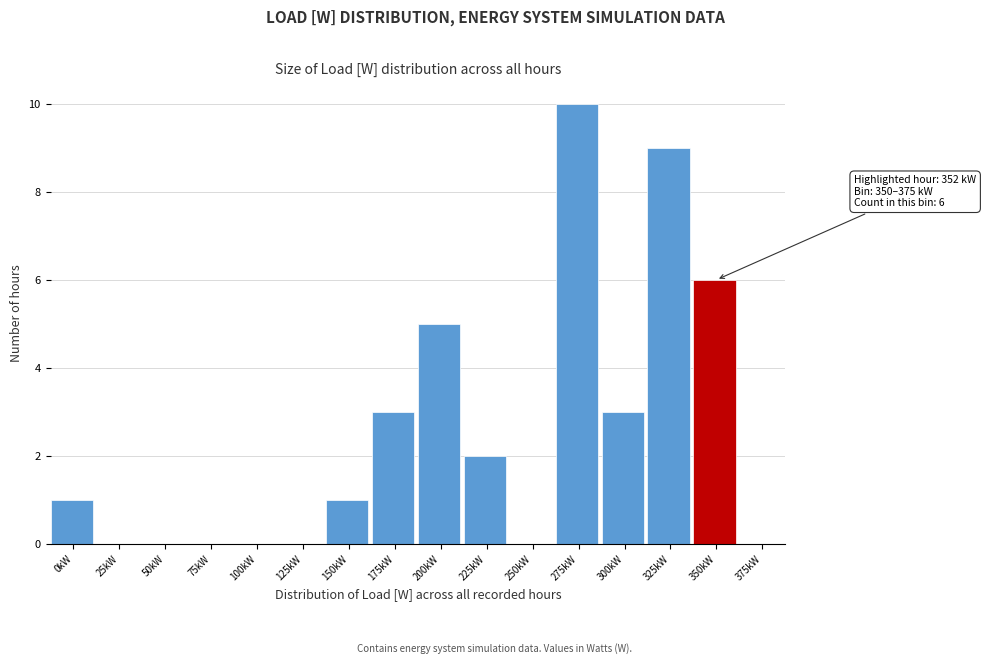

Reading left to right, extract all data points from this chart.

0kW=1	25kW=0	50kW=0	75kW=0	100kW=0	125kW=0	150kW=1	175kW=3	200kW=5	225kW=2	250kW=0	275kW=10	300kW=3	325kW=9	350kW=6	375kW=0